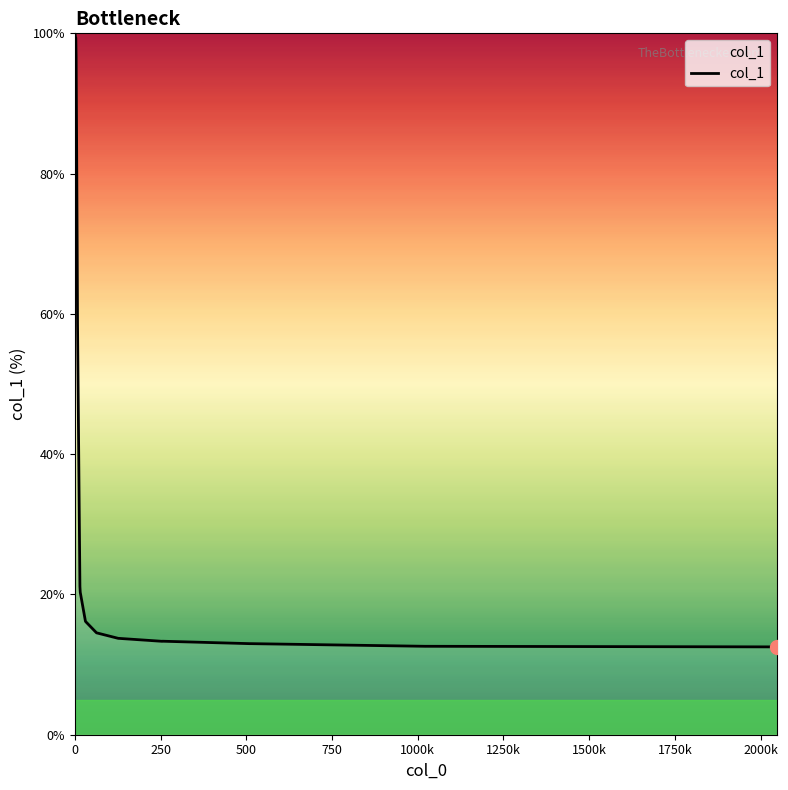

What is the difference between the maximum and minimum values?

87.5